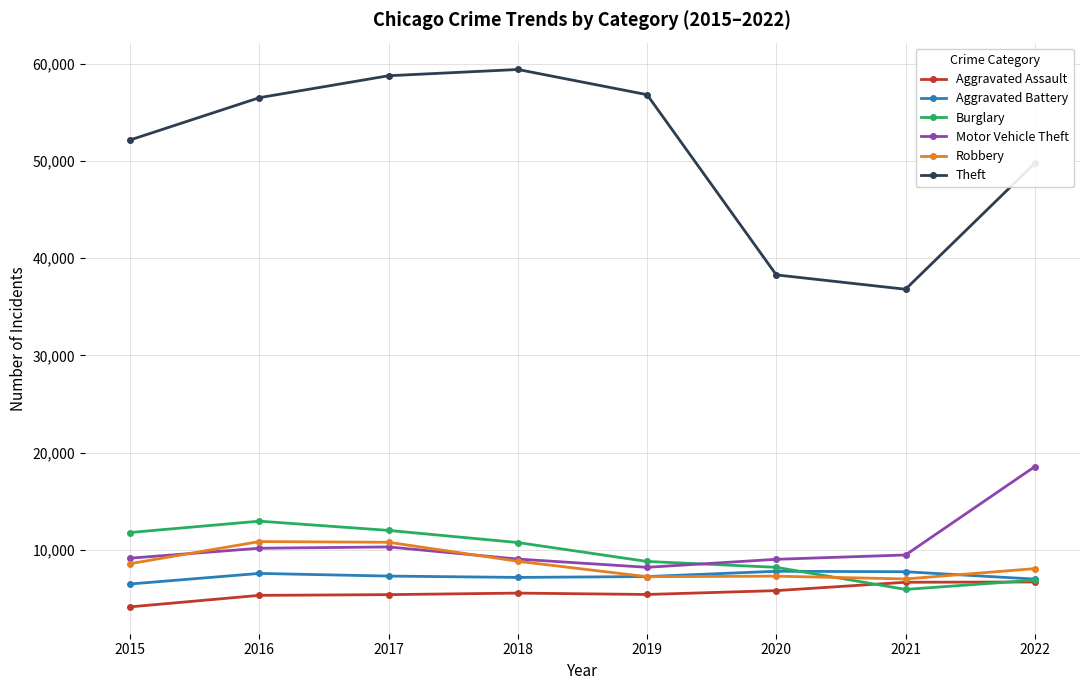

What is the average value of the Burglary series?

9649